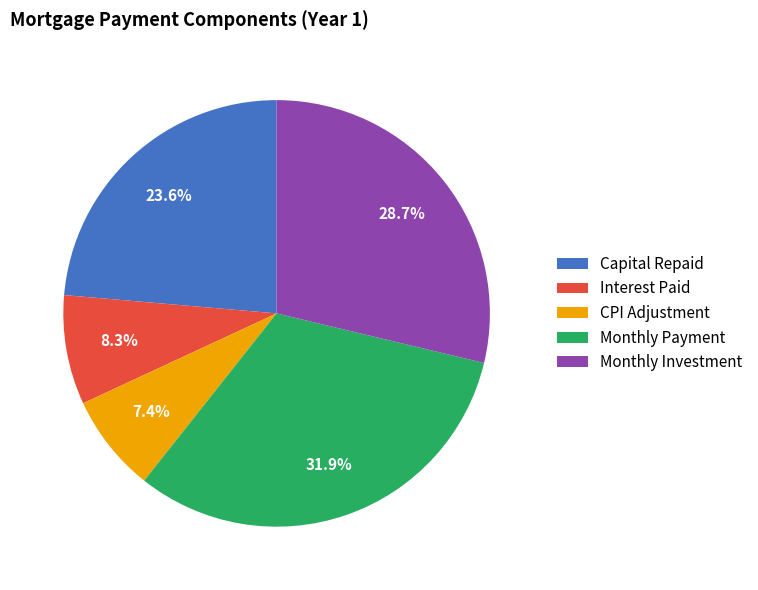

Which has a higher value, Interest Paid or Monthly Payment?

Monthly Payment